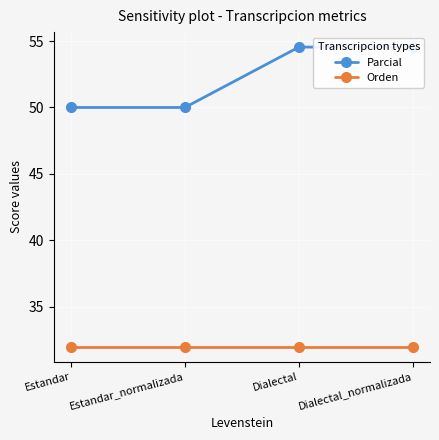

True or false: Parcial and Orden cross at least once.

False